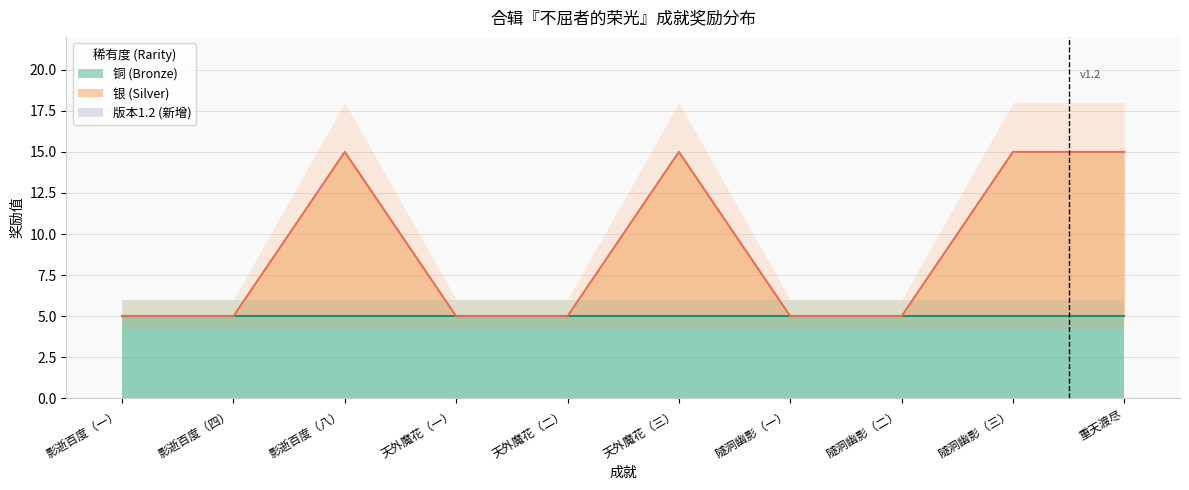

Which label corresponds to the largest value in the chart?

影逝百度（八）